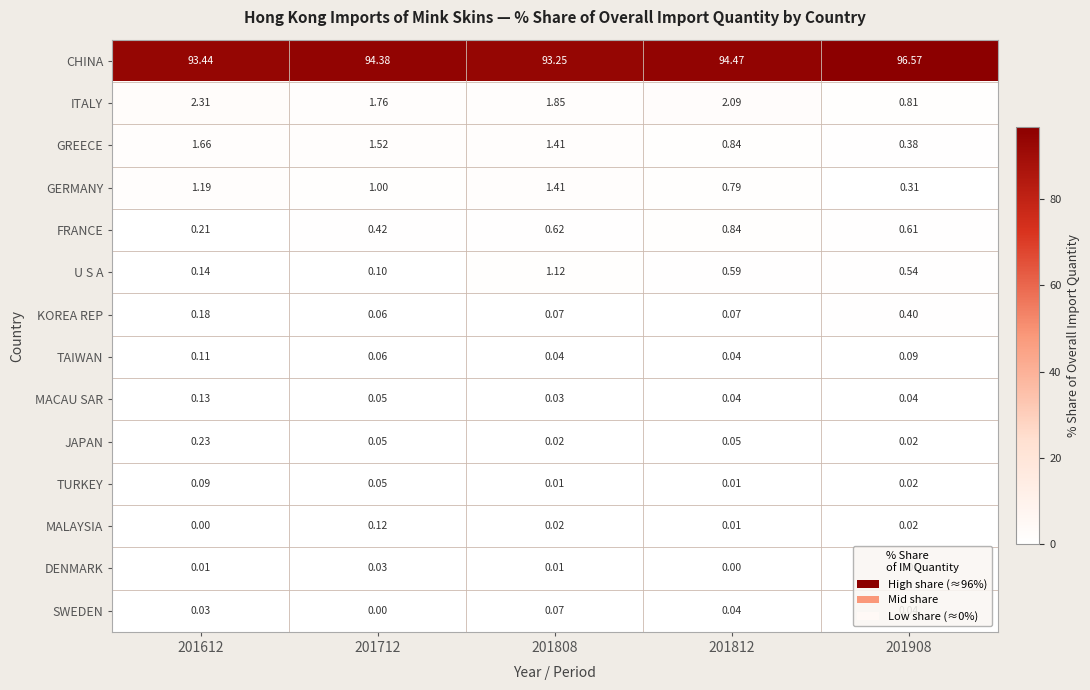

Which series has the largest total across all categories?

CHINA